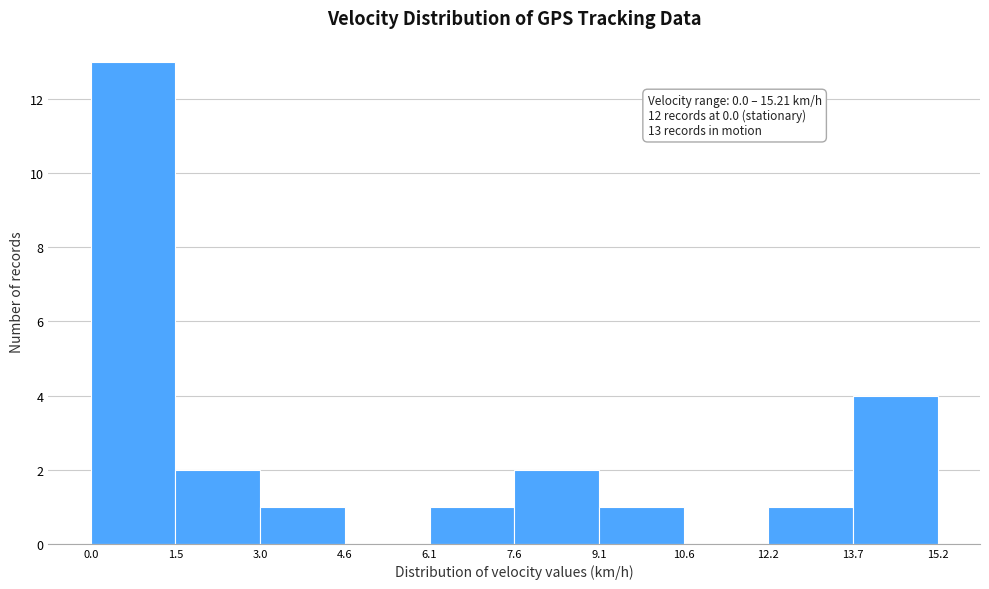

Which range on the x-axis has the tallest bar?

0.0 to 1.5